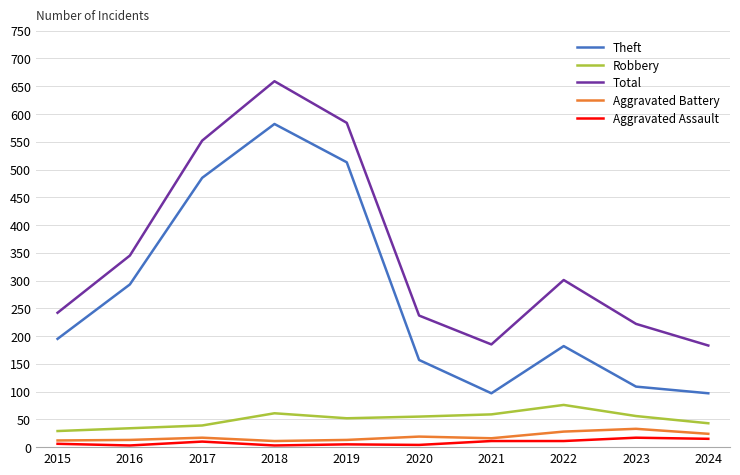

True or false: Aggravated Battery and Robbery cross at least once.

False